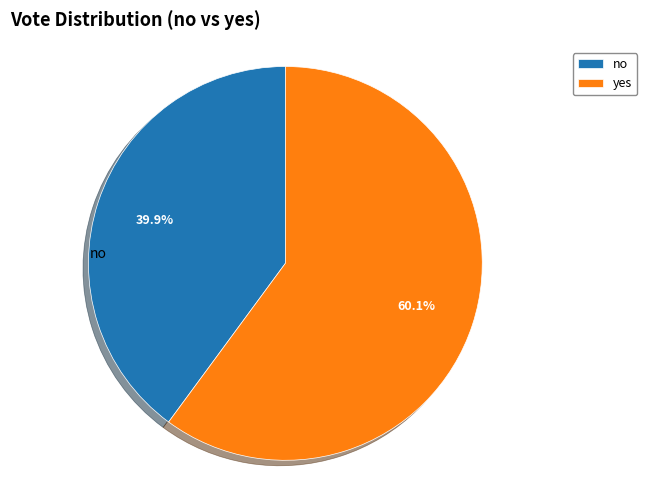

What percentage is the yes slice, to the nearest percent?

60%